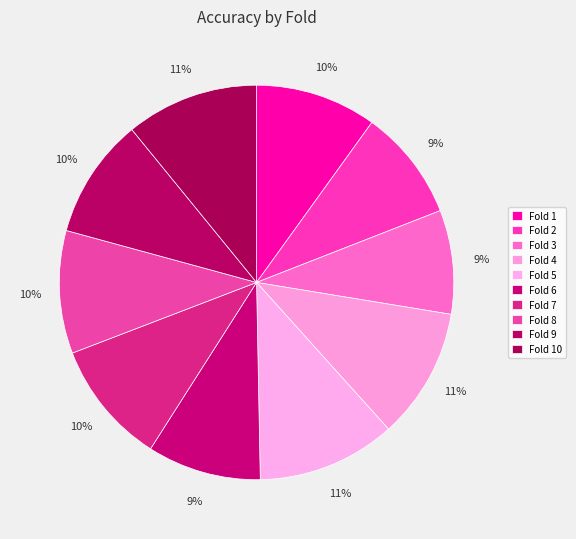

Is Fold 8 the majority of the pie?

No